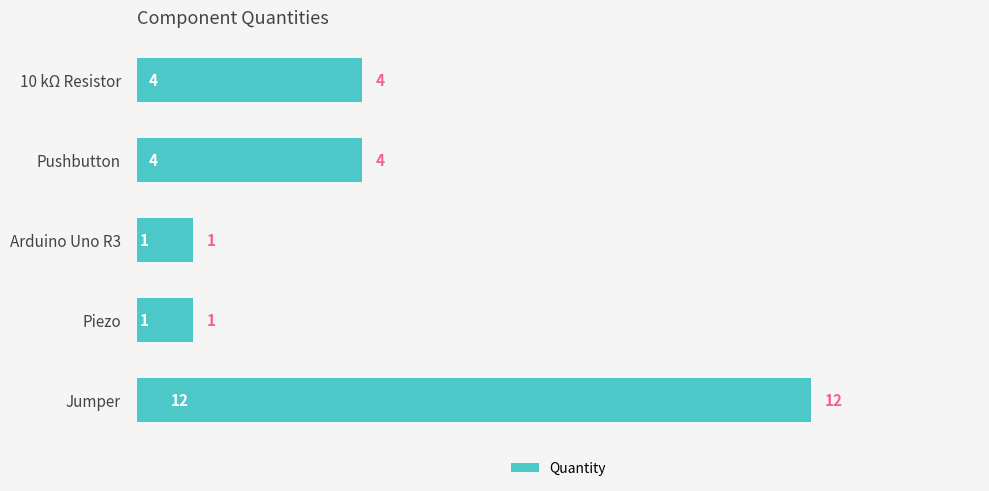

The chart shows a value of 2 at Arduino Uno R3. True or false?

False